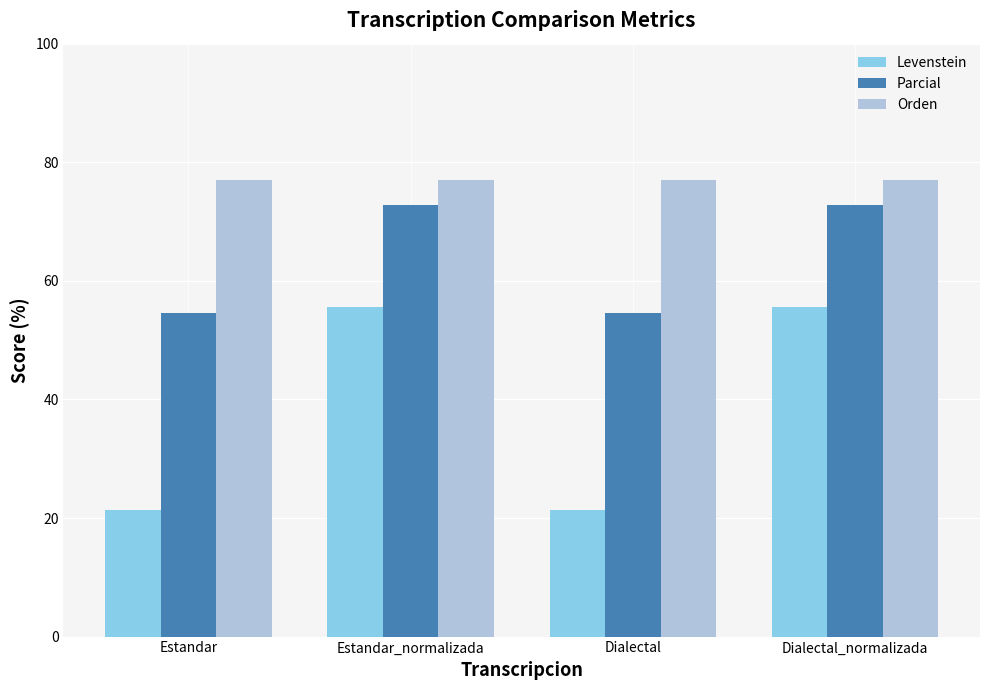

What is the maximum value for Parcial?

72.7